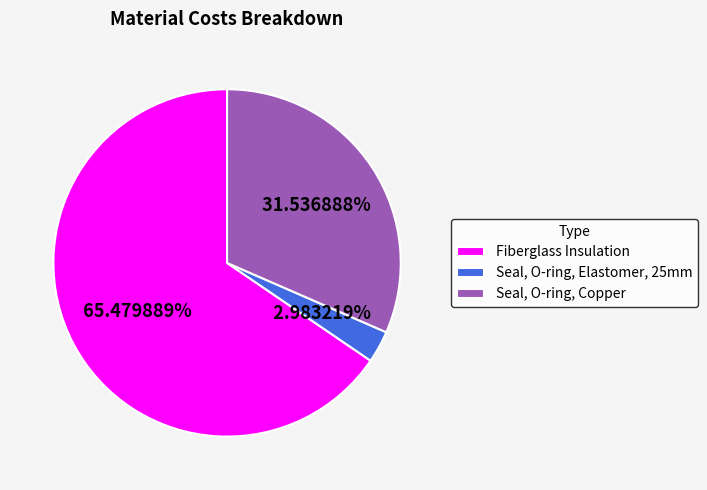

Is it true that Fiberglass Insulation is 65% of the pie?

True